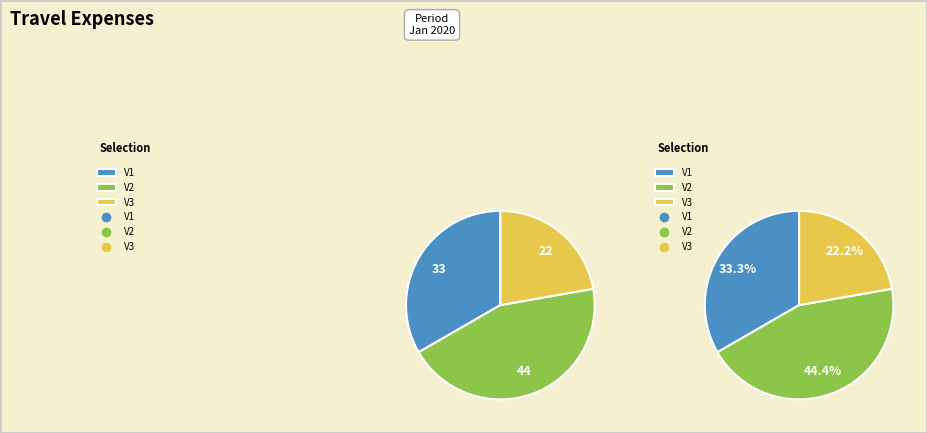

What portion of the pie excludes V1?

66.7%